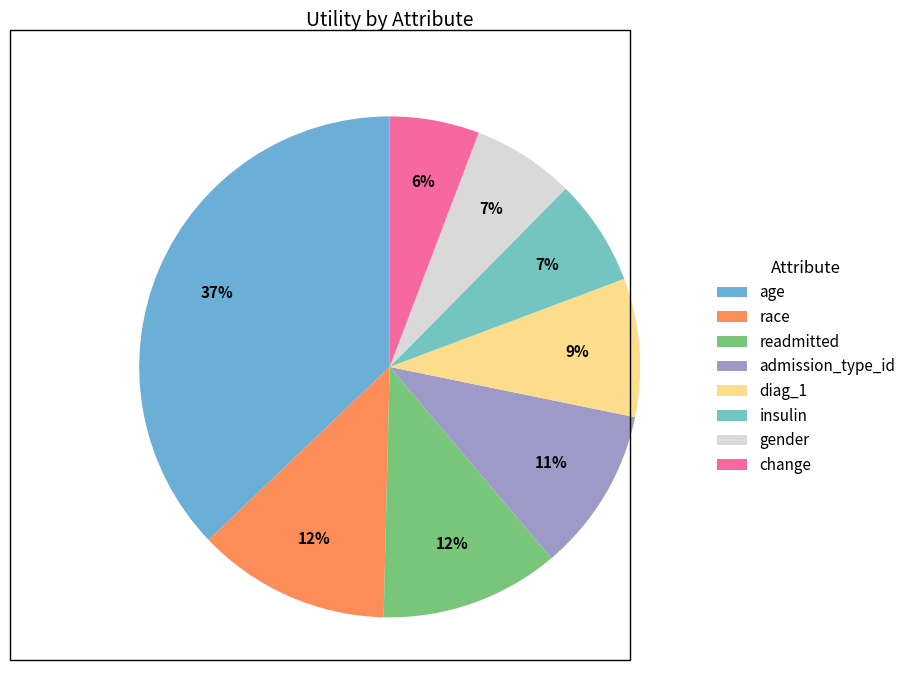

The age slice represents 37% of the pie. True or false?

True